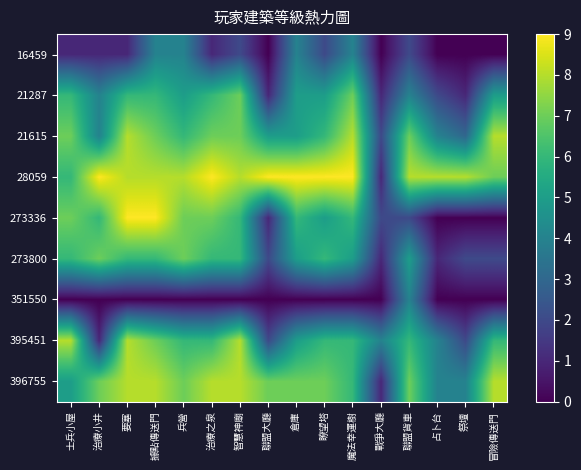

What is the spread (max minus min) of values at 祭壇?

8